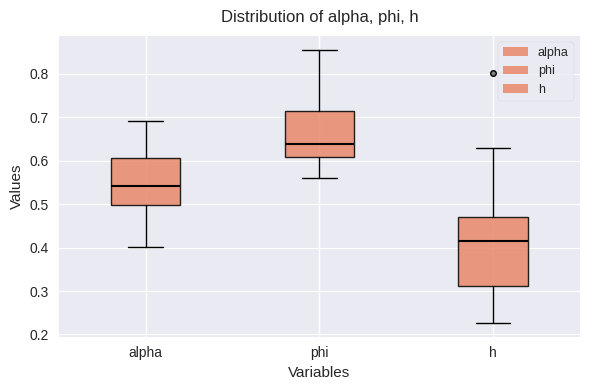

Comparing the boxes themselves (not the whiskers), which one is the tallest?

h